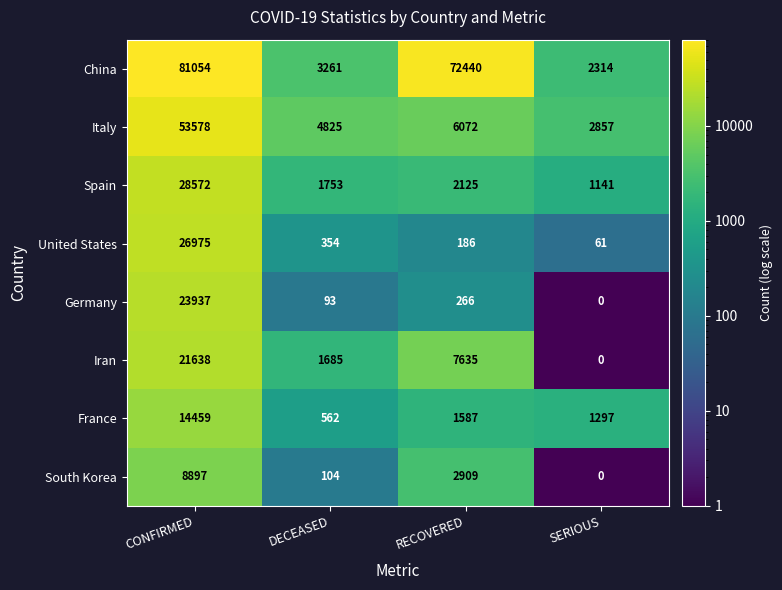

What is the sum of the Spain values at SERIOUS and RECOVERED?

3266